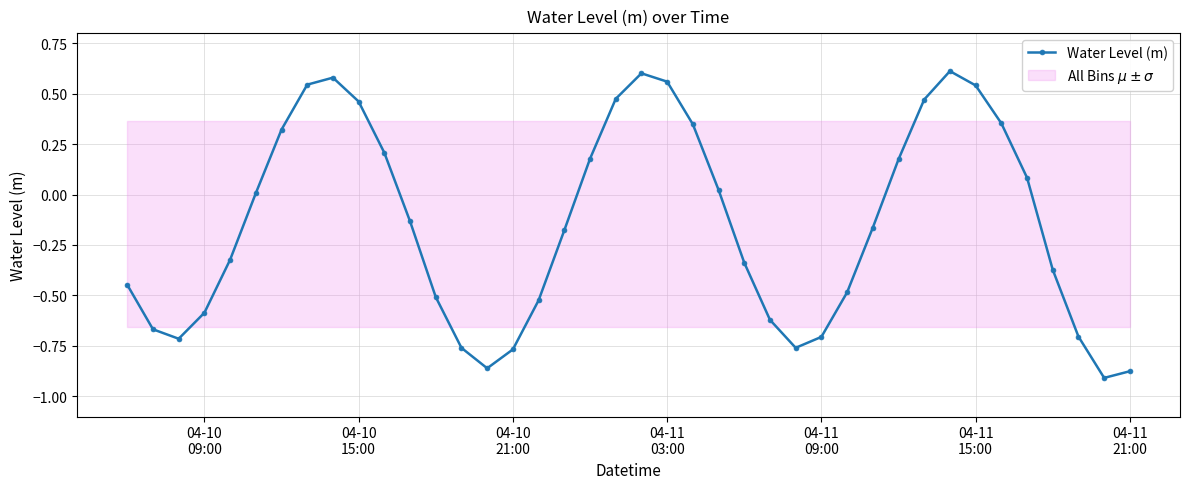

How many interior local peaks does the Water Level (m) series have?

3